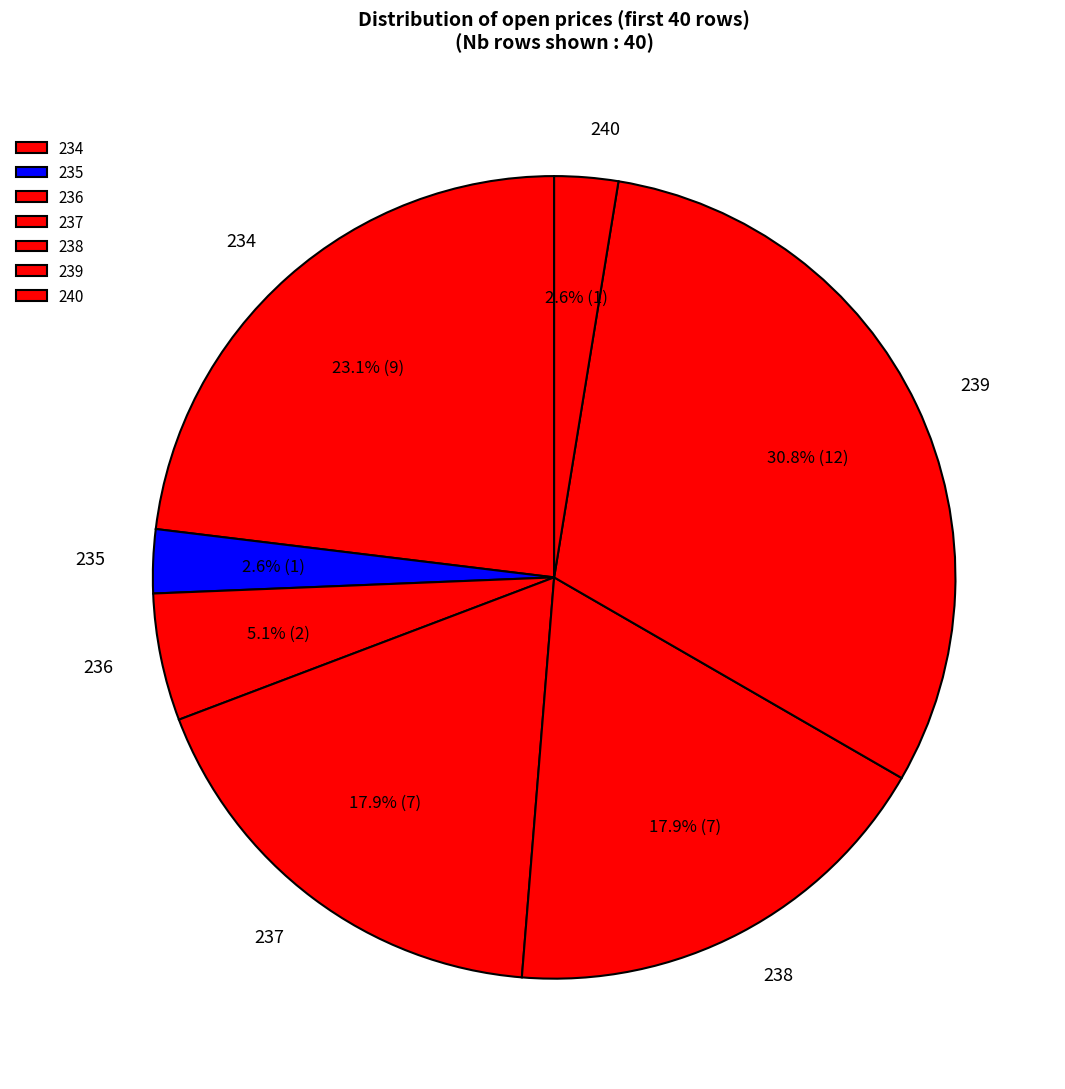

Which slice is the largest?

239